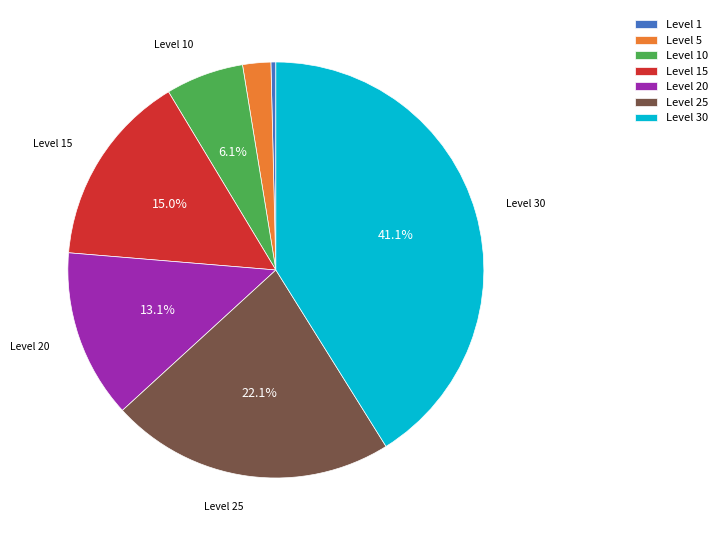

What is the smallest slice in the pie chart?

Level 1